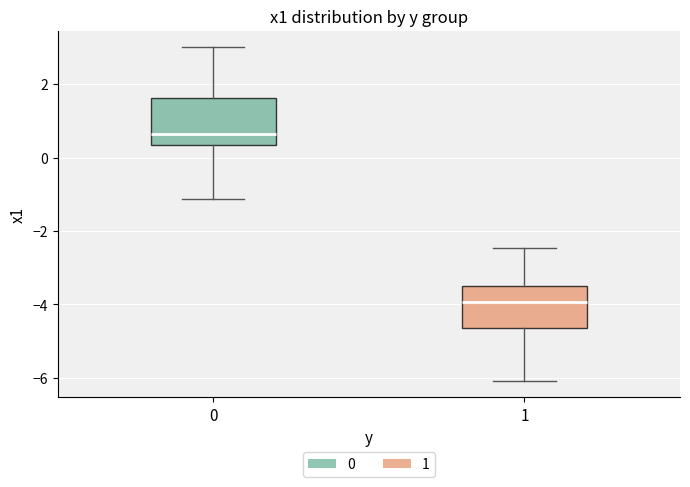

Where does the median line of the box at x = 0 sit on the y-axis? The values are not printed on the chart, so give them approximately, as read against the axis.

0.6